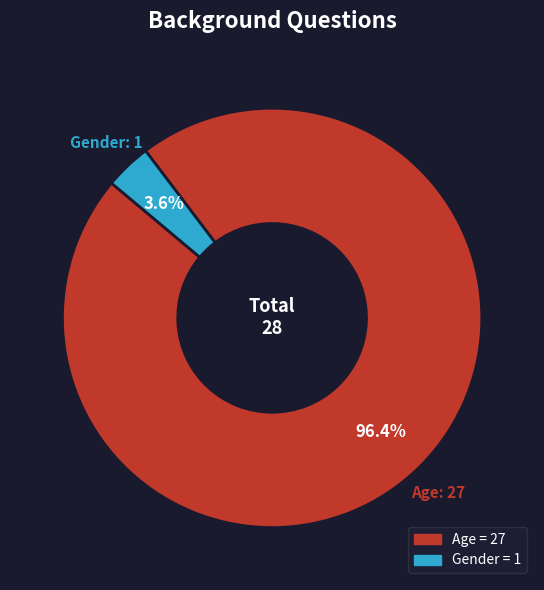

Rank the categories by value from highest to lowest.

Age, Gender